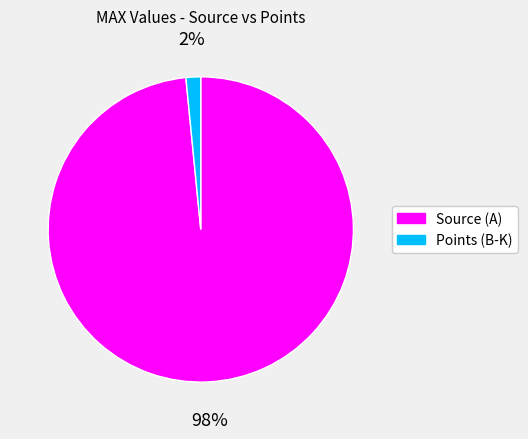

To the nearest percent, what is the average slice percentage?

50%